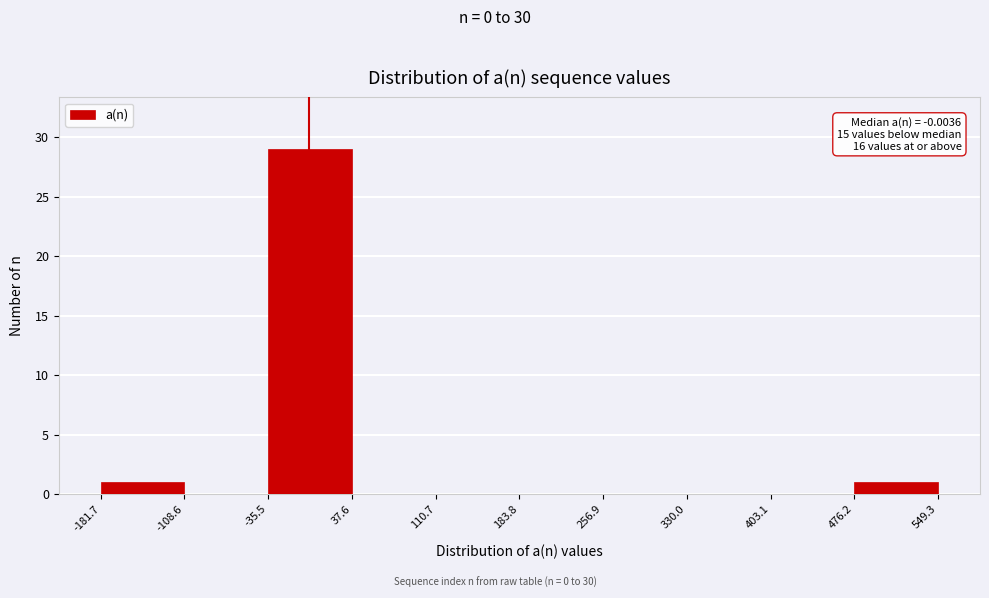

Over which range of the x-axis is the bar tallest?

-35.5 to 37.6